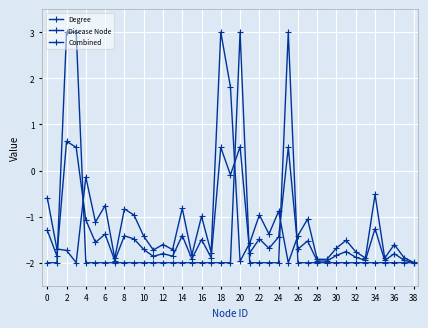

Does the chart have visible grid lines?

Yes